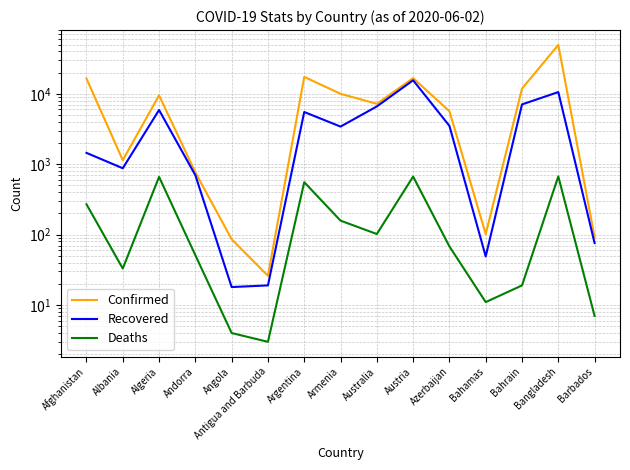

Is it true that Recovered equals 11 at Bahamas?

False